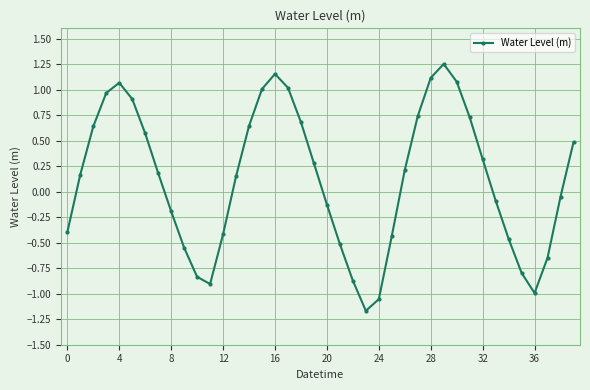

How many data points are less than 0?

18